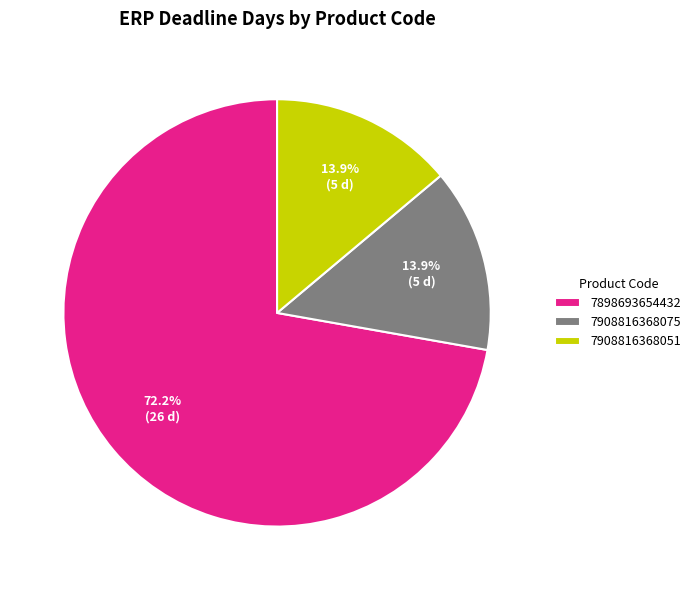

Is there any slice that represents more than half of the pie?

Yes